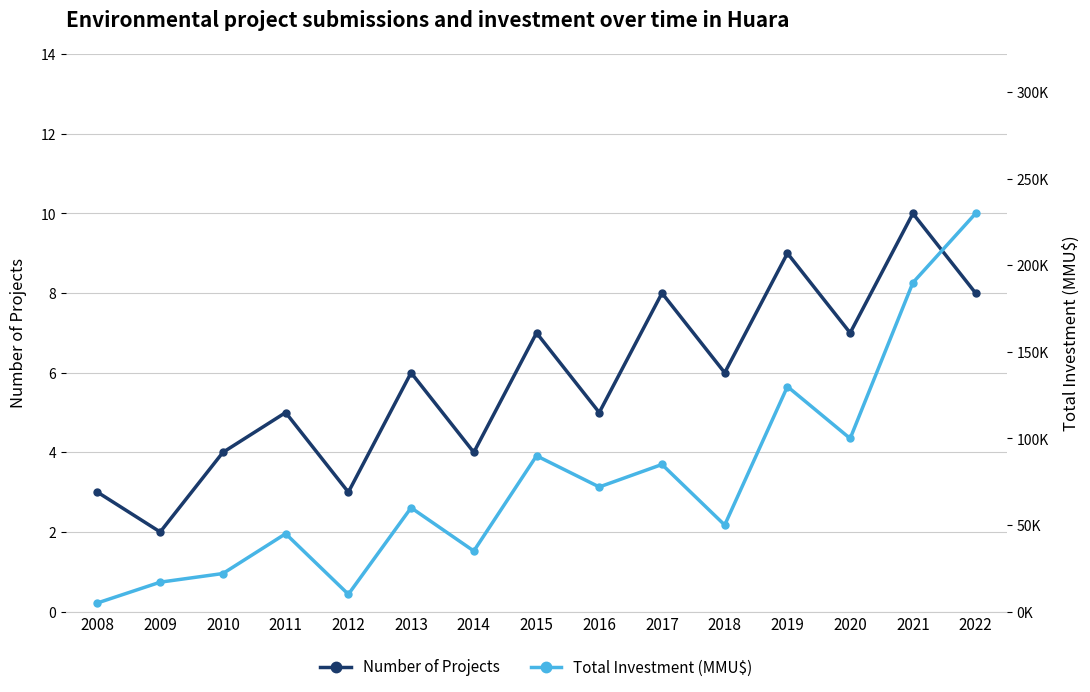

Which series has the largest total across all categories?

Total Investment (MMU$)